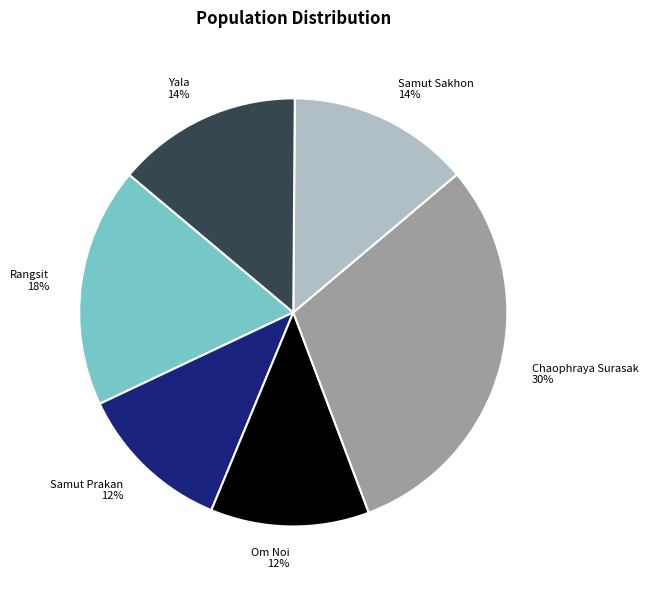

Which has a higher value, Samut Prakan or Rangsit?

Rangsit